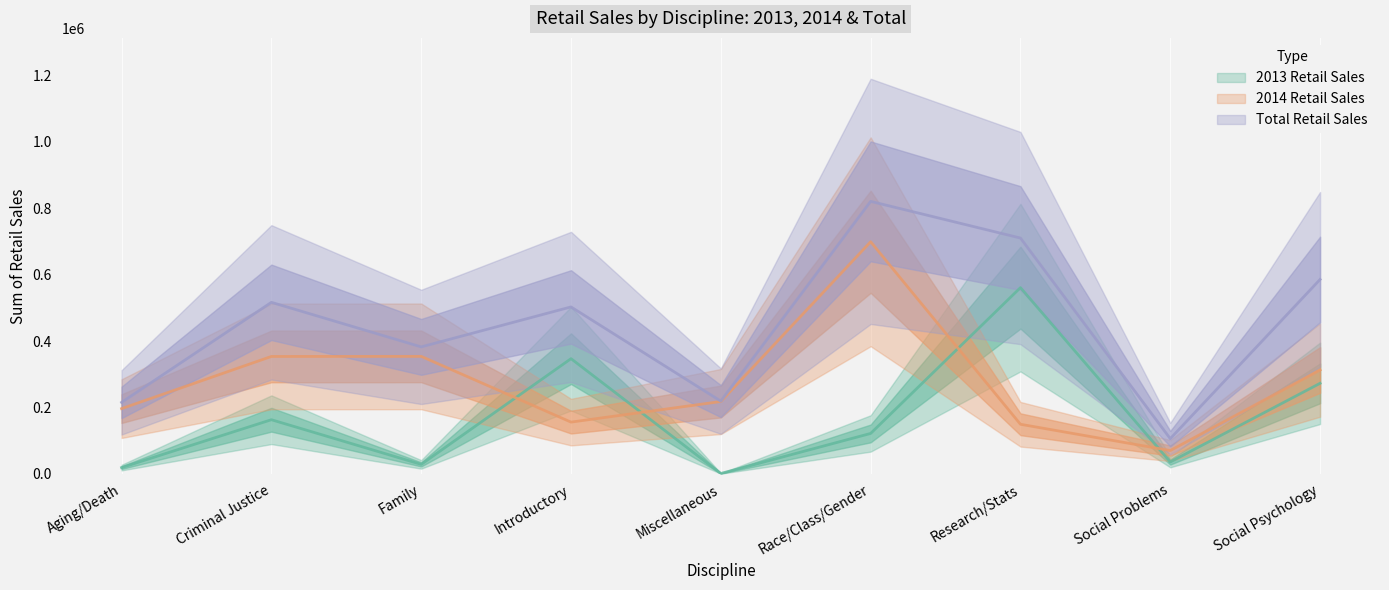

What is the value of the Total Retail Sales point at the 1st from the left?

215229